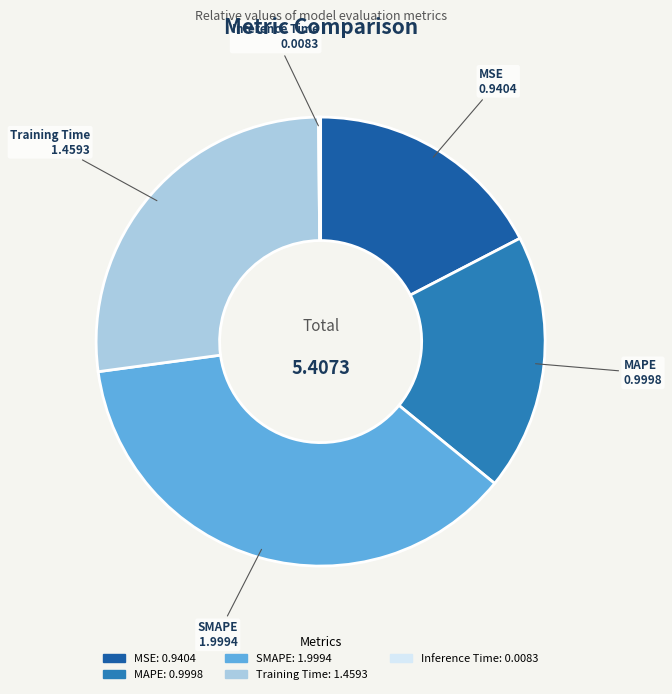

Is the sum of Training Time and MSE greater than half?

No